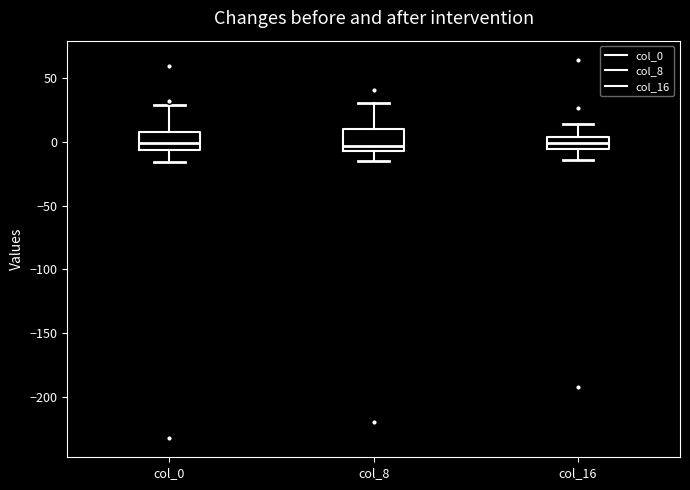

Reading left to right, transcribe this box plot: for each box, give where its median line is, the range the box spans, and where its two whiskers end, as read against the y-axis. The values are not printed on the chart, so give them approximately, as read against the axis.

col_0: median 0, box -5 to 10, whiskers -15 to 30
col_8: median -5, box -10 to 10, whiskers -15 to 30
col_16: median 0, box -5 to 5, whiskers -15 to 15